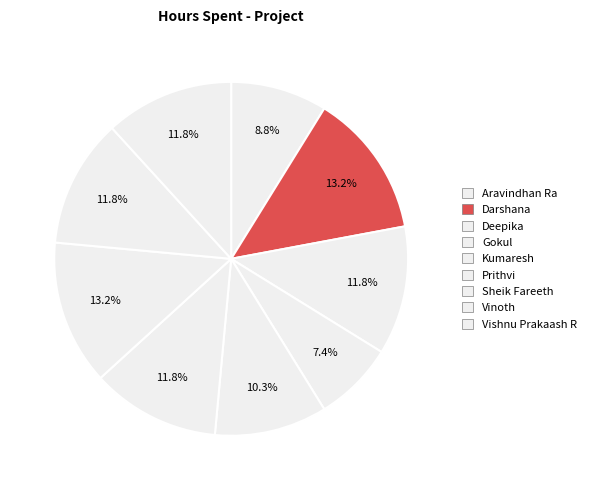

What is the smallest slice in the pie chart?

Gokul